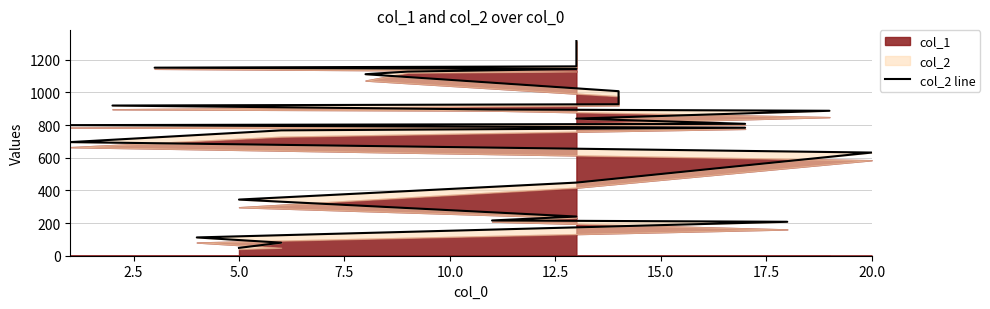

Does the chart have visible grid lines?

Yes